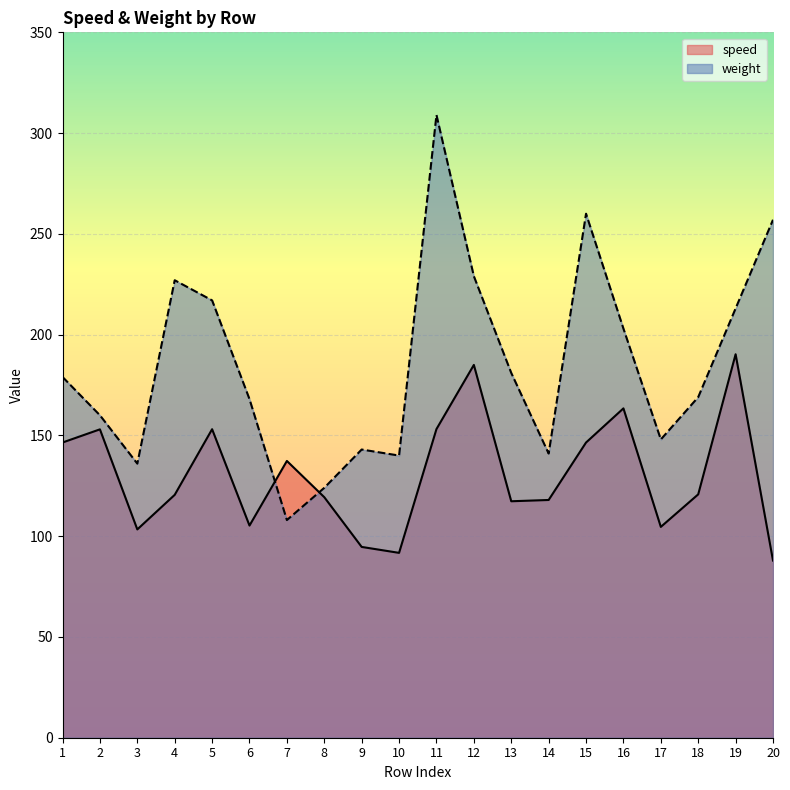

What is the maximum value shown in the chart?

309.0